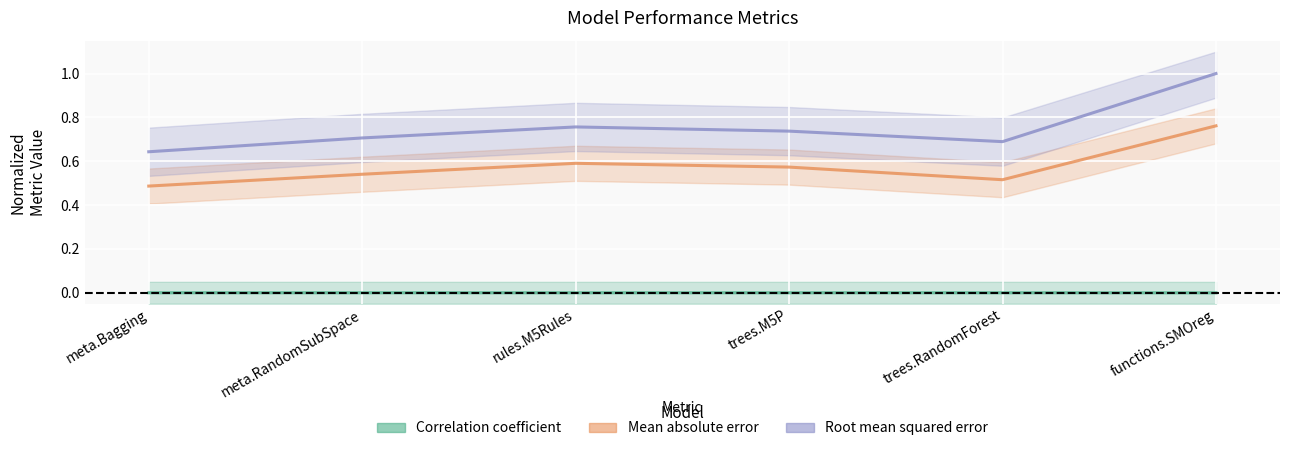

Rank the series by their average value, from highest to lowest.

Root mean squared error, Mean absolute error, Correlation coefficient